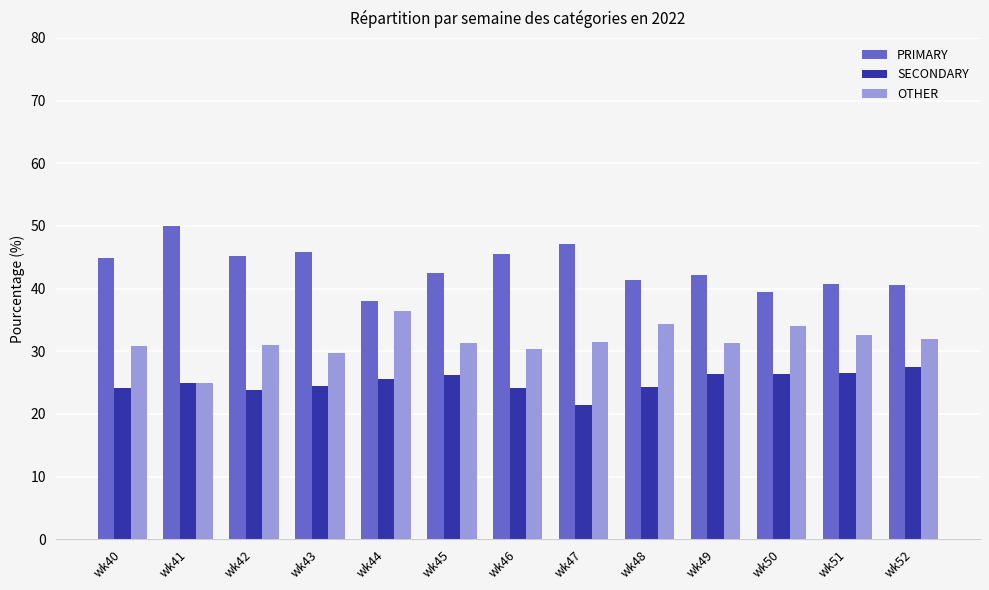

How many data points does each series have?

13